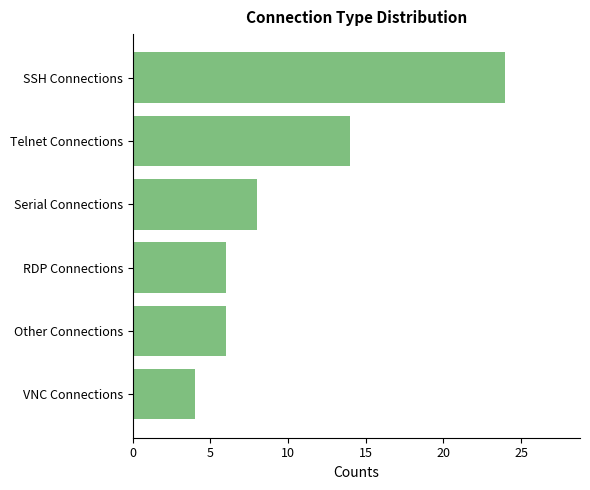

What is the difference between the maximum and minimum values?

20